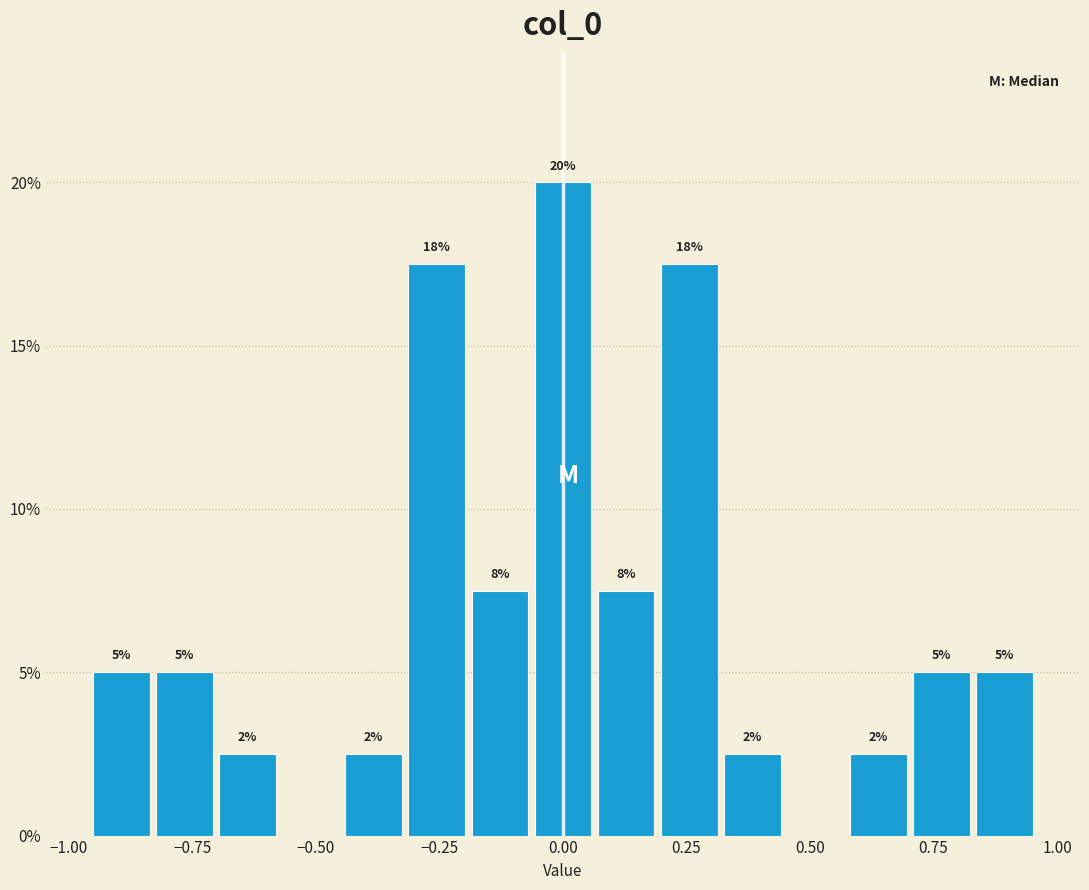

Around what value on the x-axis is the tallest bar? Give the approximate position of its centre, as read against the axis.

0.00